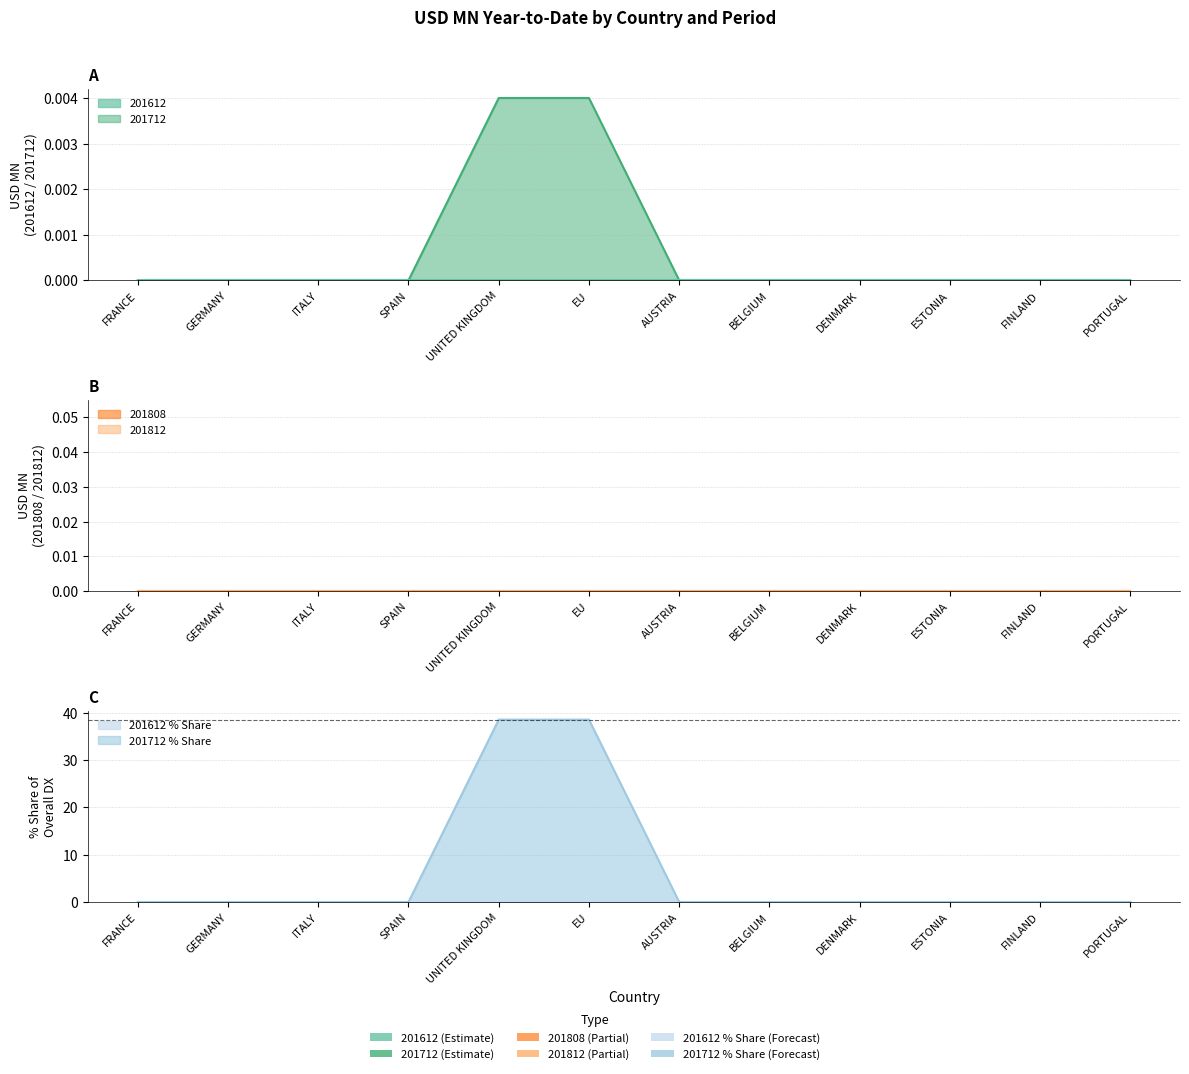

At how many categories does at least one series exceed 3?

2